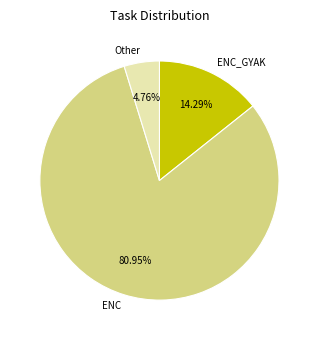

What is the ratio of the value at ENC to the value at Other?

17.0